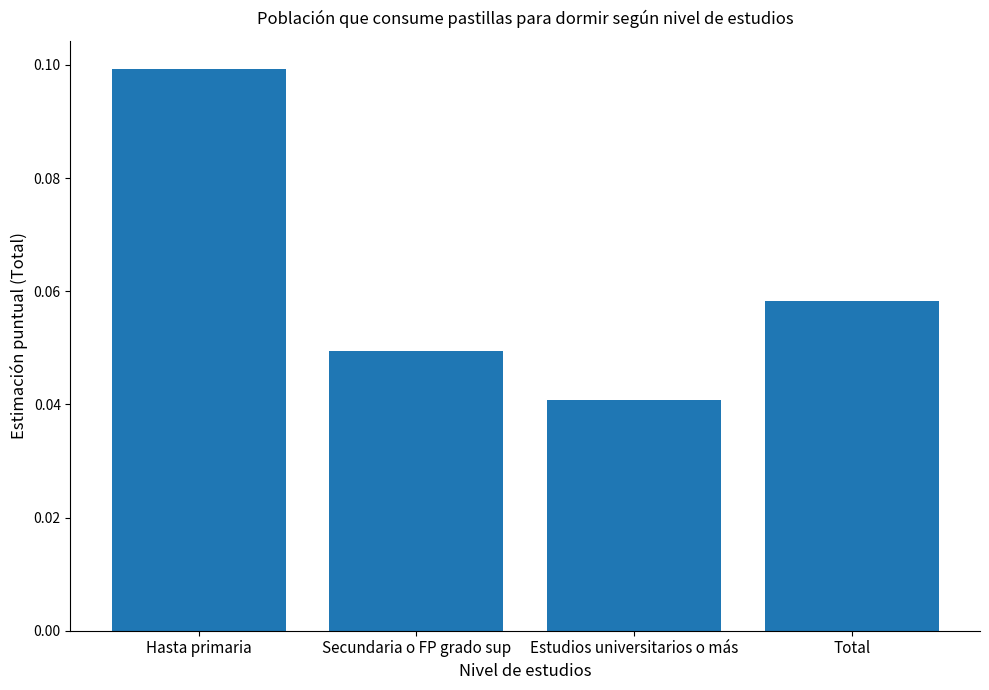

Which label corresponds to the smallest value in the chart?

Estudios universitarios o más